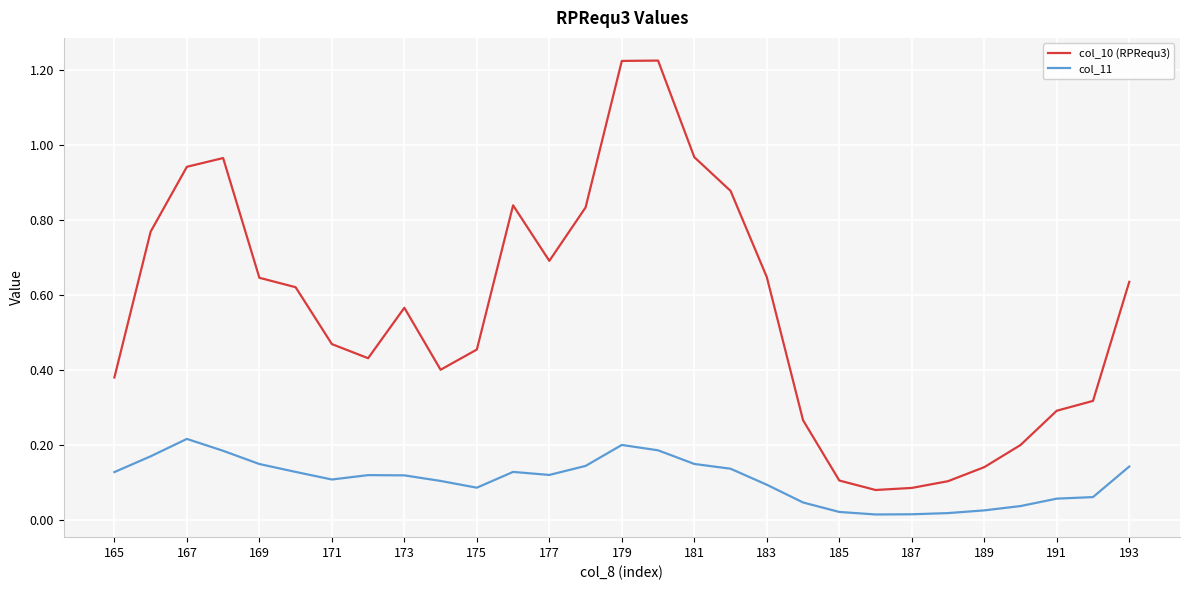

True or false: col_11 and col_10 (RPRequ3) intersect in this chart.

False